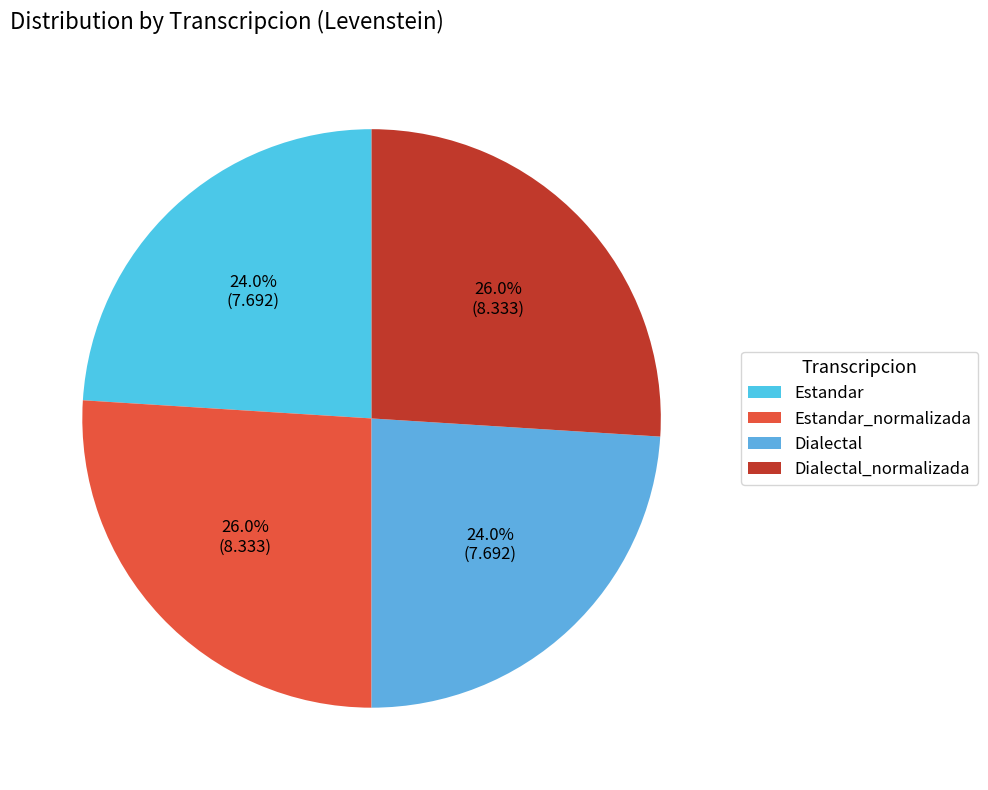

Count the number of slices in the pie.

4